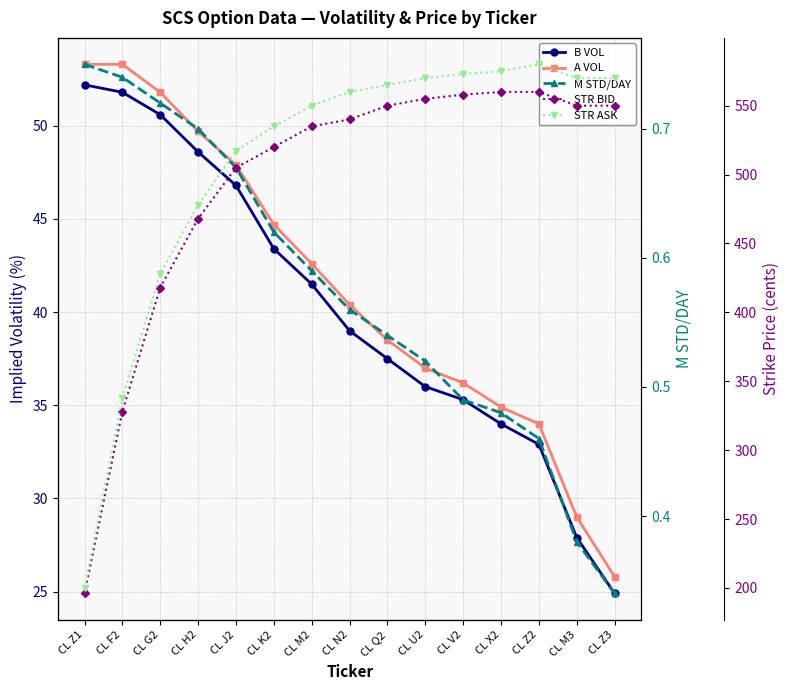

What is the value of the STR BID point at the 15th from the left?

550.0